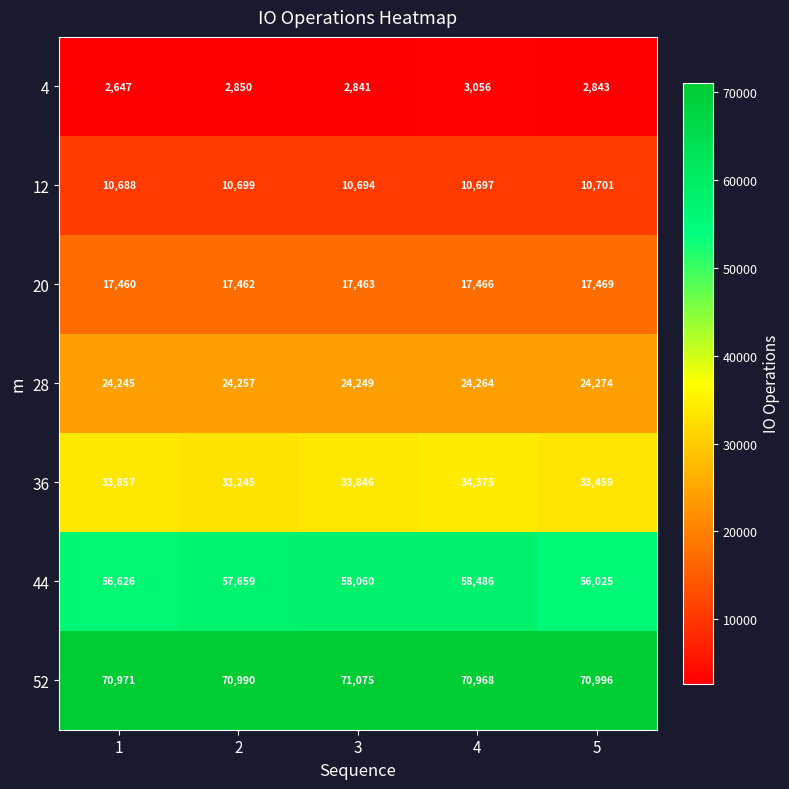

At 2, list the series in order from smallest to largest.

4, 12, 20, 28, 36, 44, 52